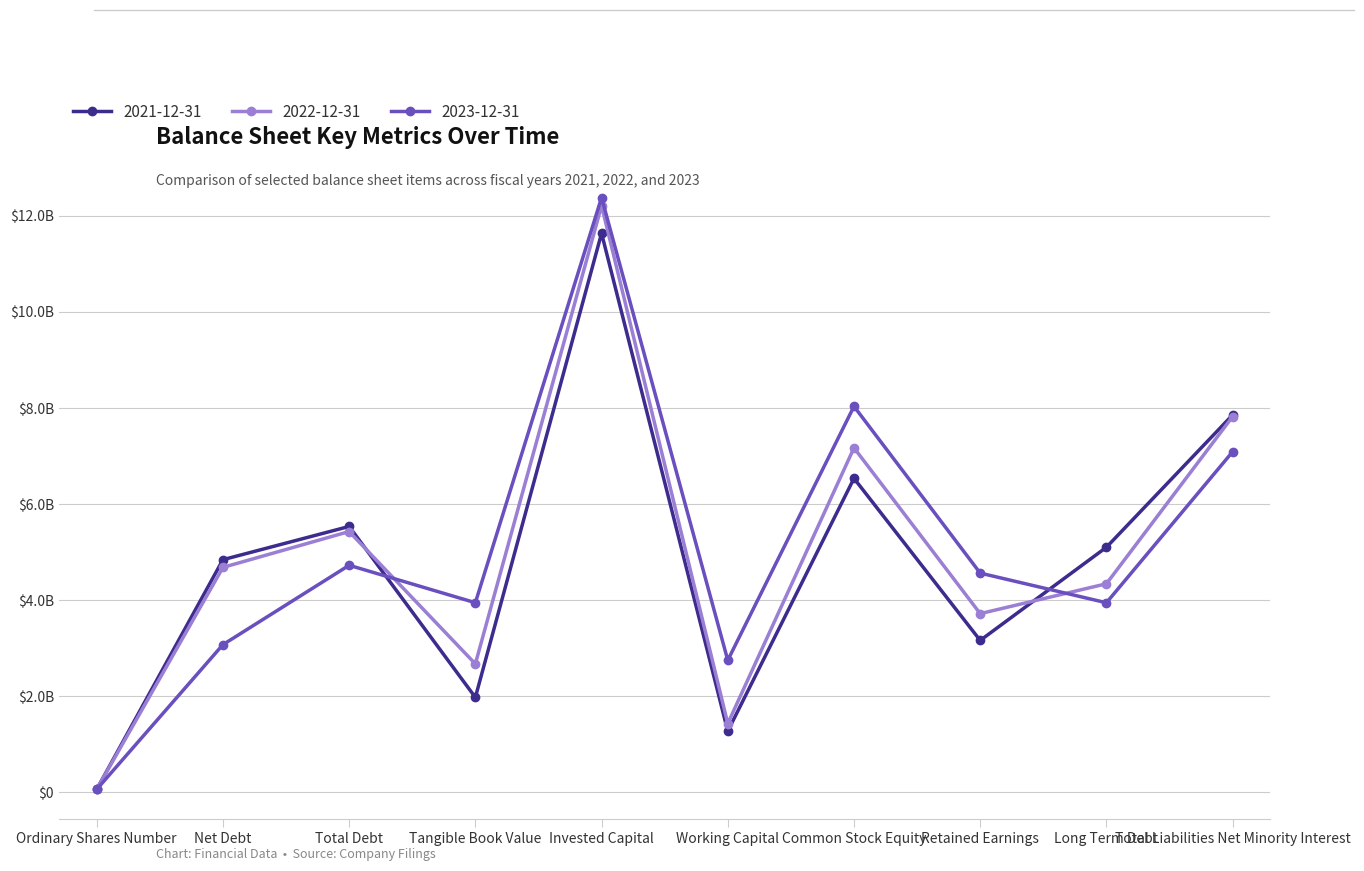

Is this an area chart (filled region under the line)?

No